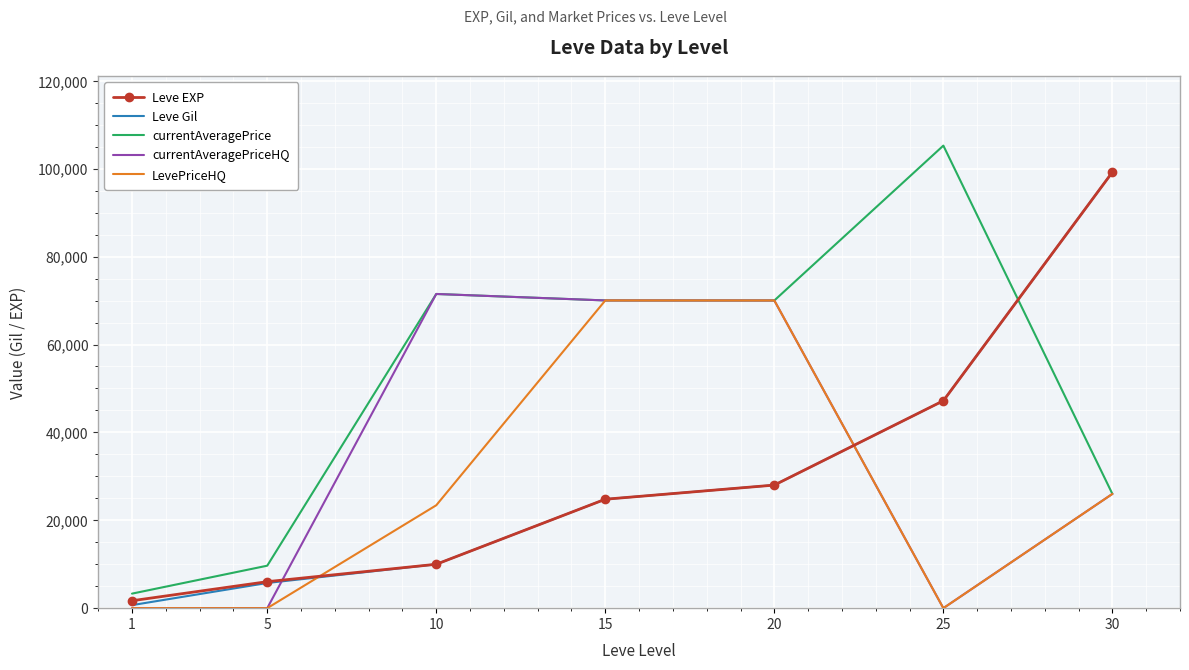

True or false: Leve Gil has more than 0 points higher than both neighbors.

False